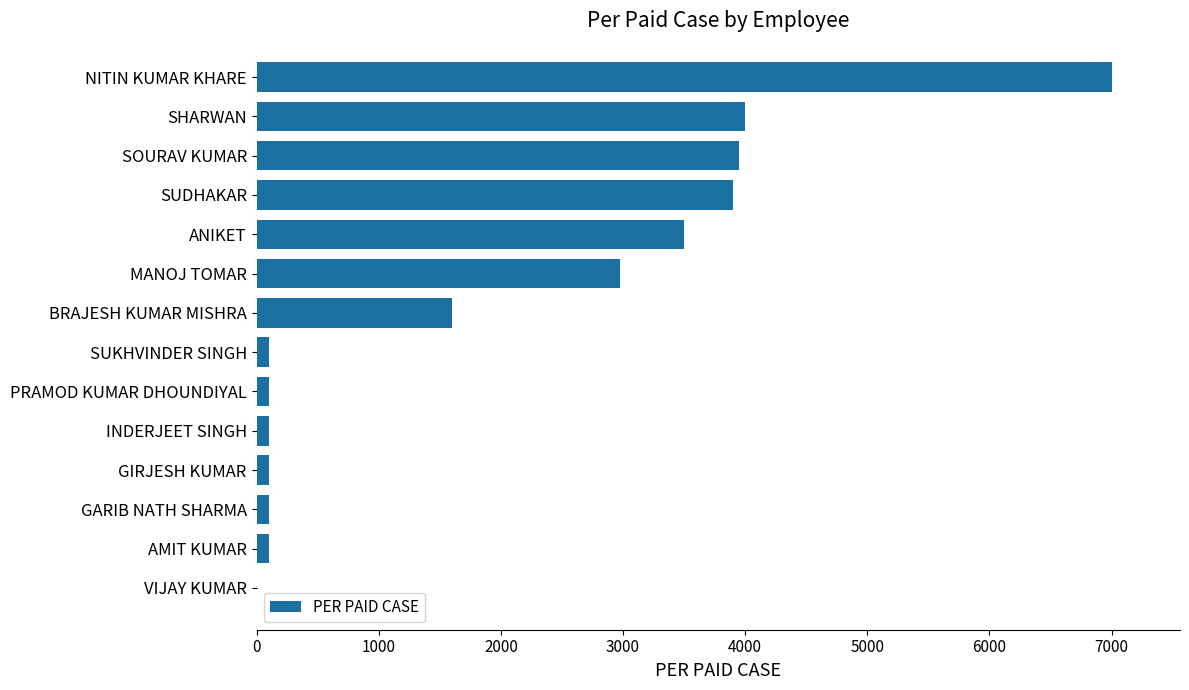

Is it true that the value at NITIN KUMAR KHARE is 7000?

True